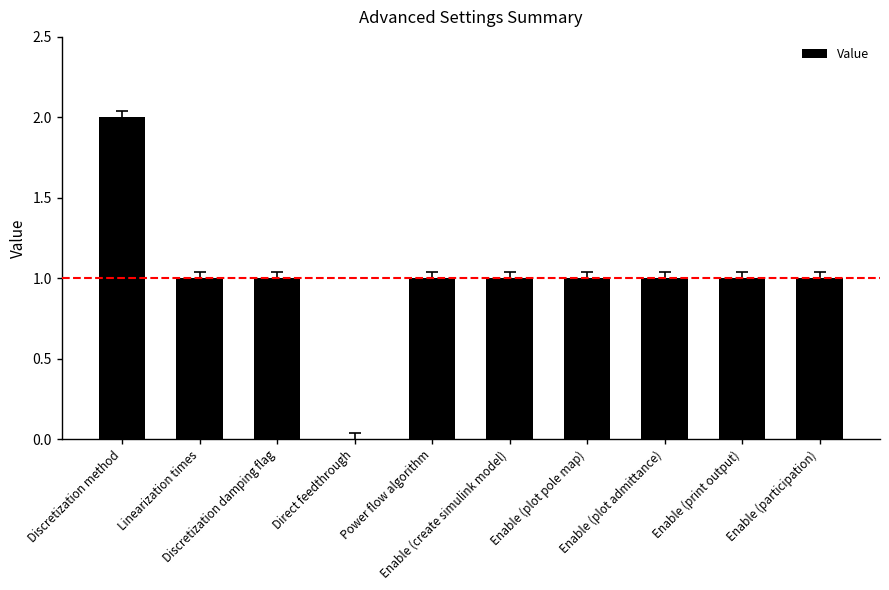

Are the bars grouped side by side (vs. stacked)?

No